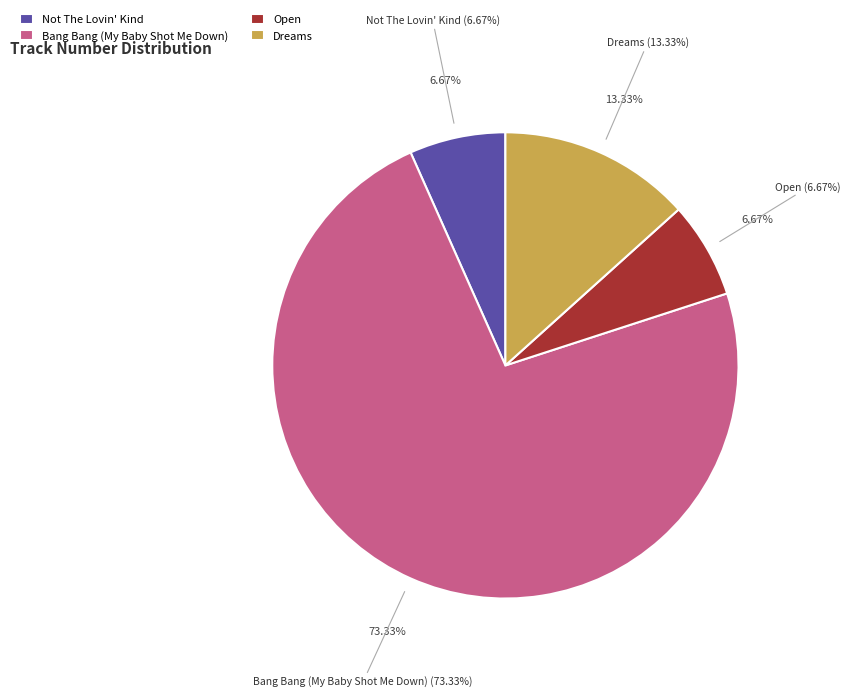

Which slice represents more than half of the pie?

Bang Bang (My Baby Shot Me Down)